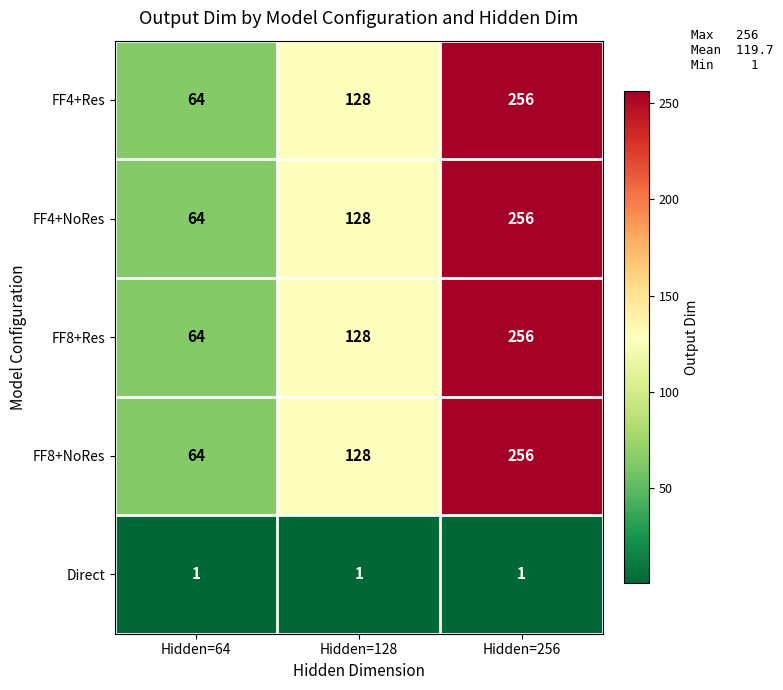

At which label does FF8+NoRes reach its minimum?

Hidden=64